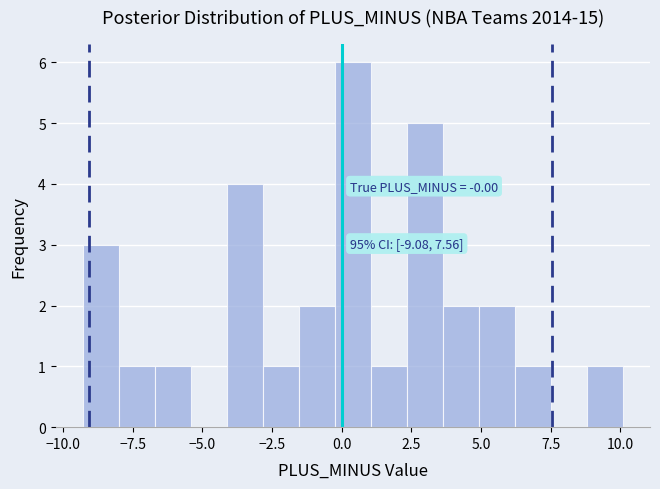

Read against the x-axis, roughly where is the centre of the tallest bar?

0.5